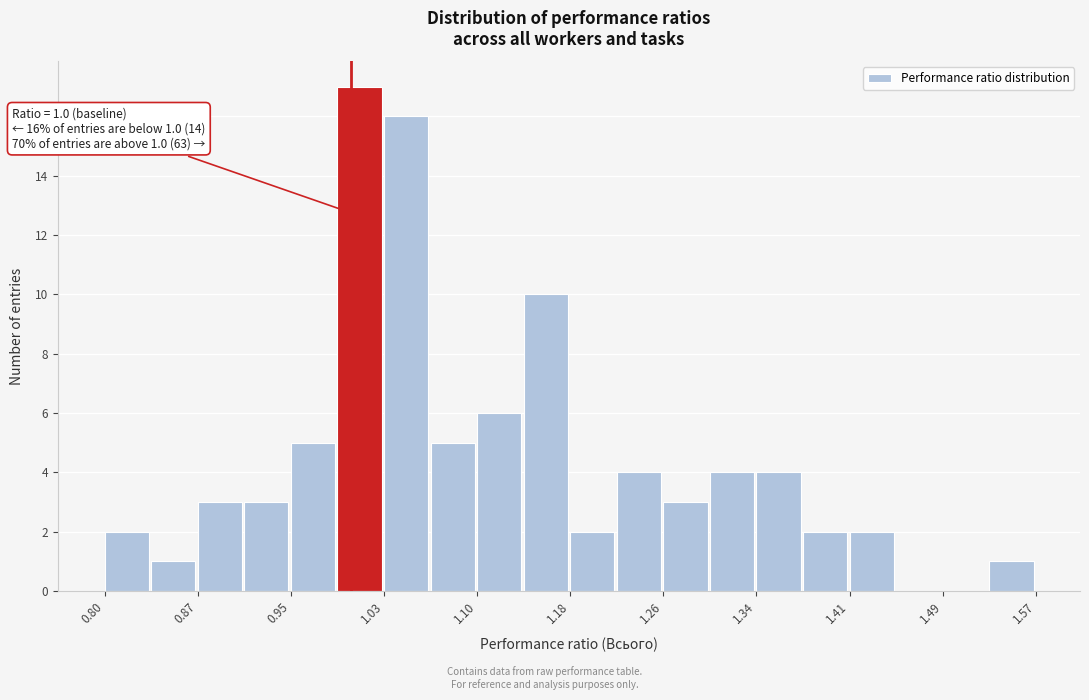

Around what value on the x-axis is the tallest bar? Give the approximate position of its centre, as read against the axis.

1.01